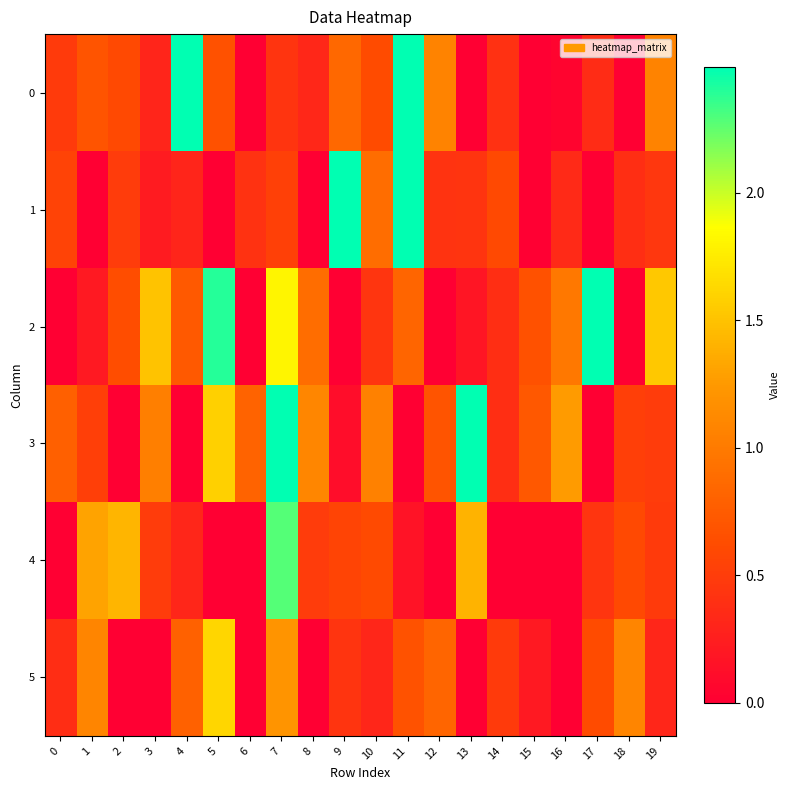

Count the number of data series in this chart.

6